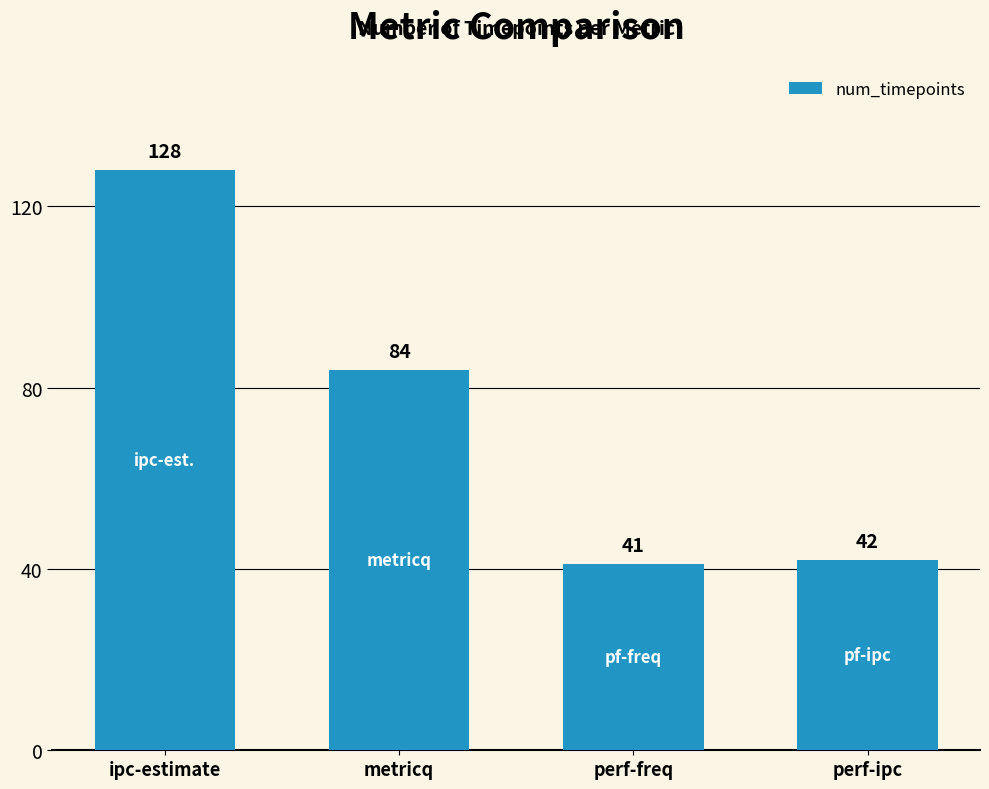

What is the label of the 1st bar from the left?

ipc-estimate